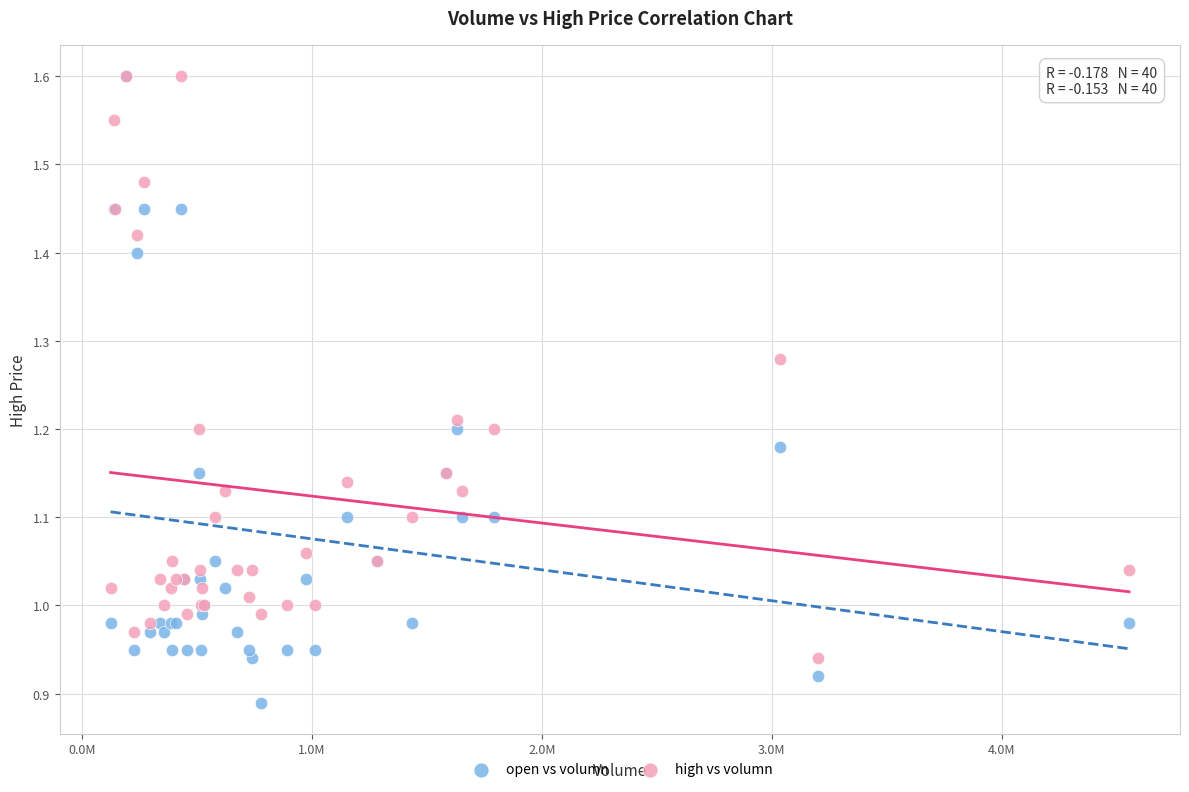

What are all the series names shown in the legend?

open vs volumn, high vs volumn